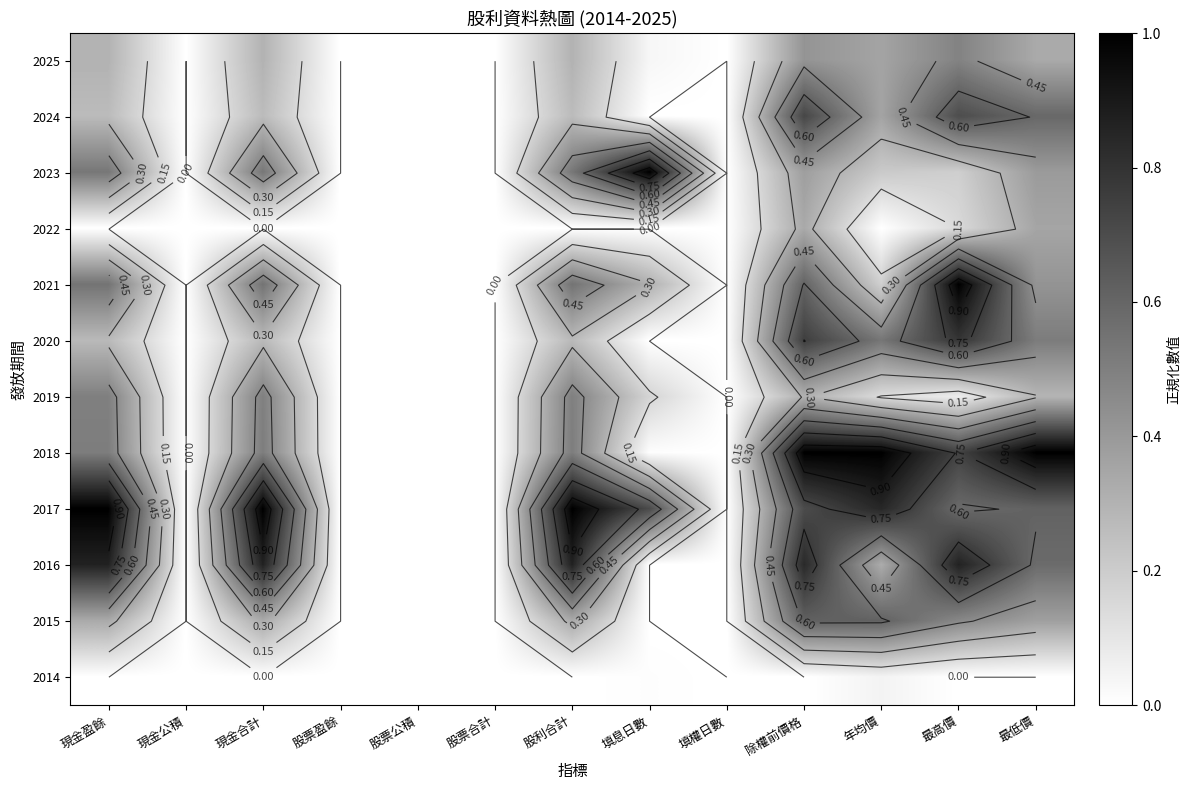

Which category has the lowest value across all series?

現金公積